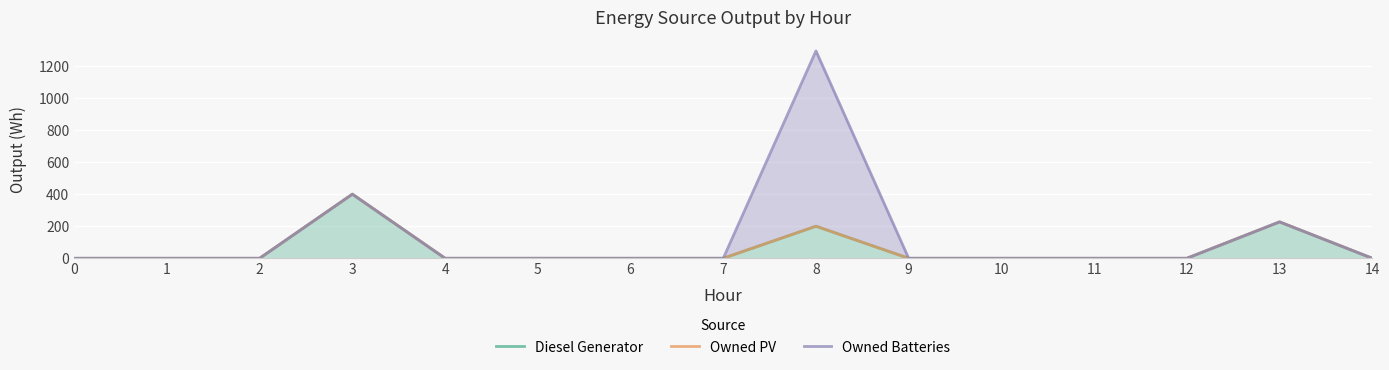

List the series in order of their peak value, highest first.

Owned Batteries, Diesel Generator, Owned PV